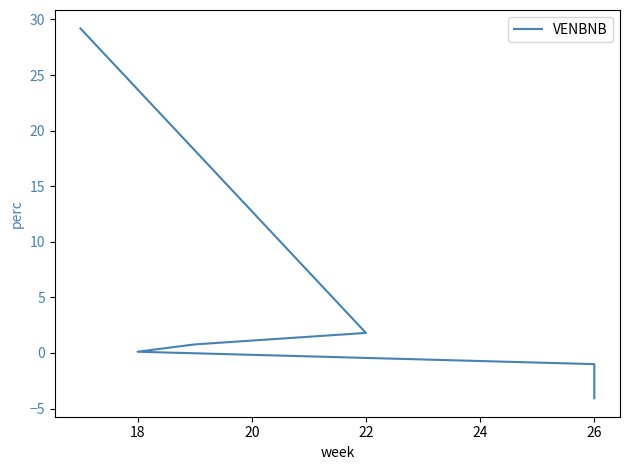

Is this an area chart (filled region under the line)?

No